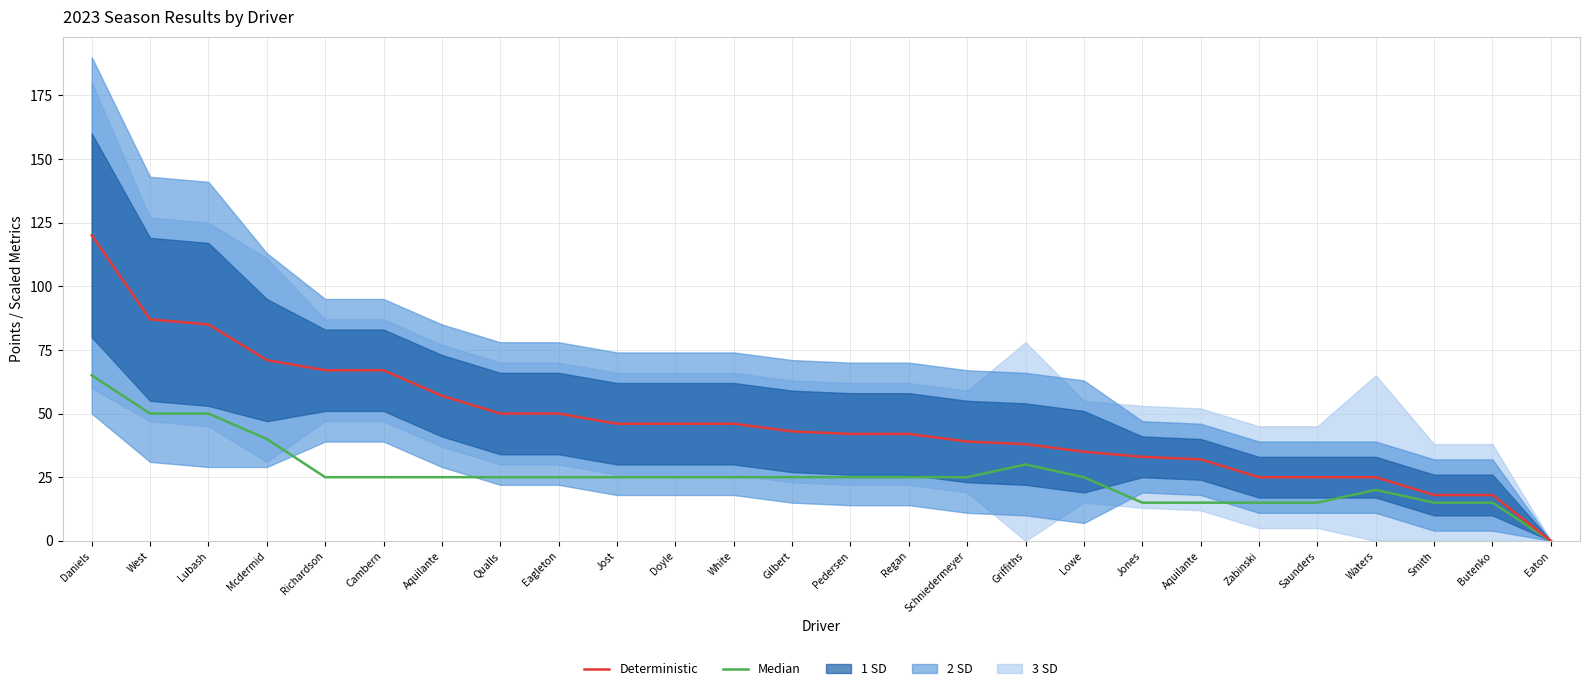

True or false: Deterministic and Median cross at least once.

False